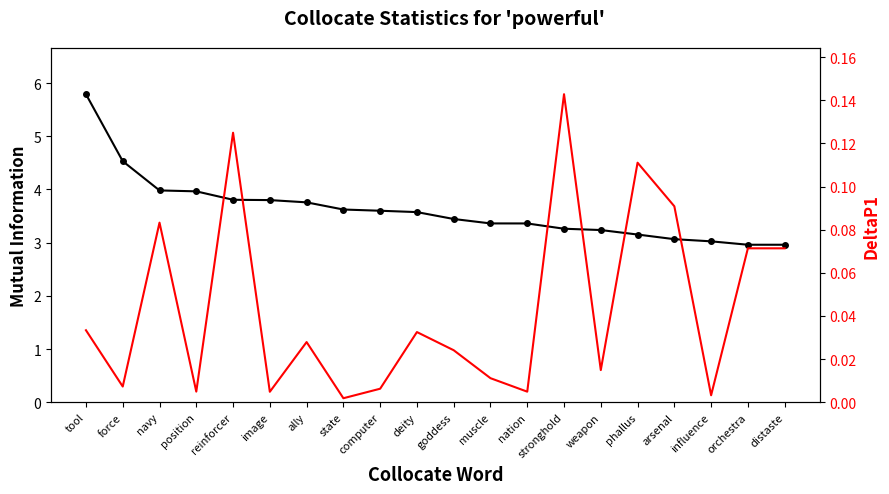

What is the average value of the MutualInfo series?

3.6